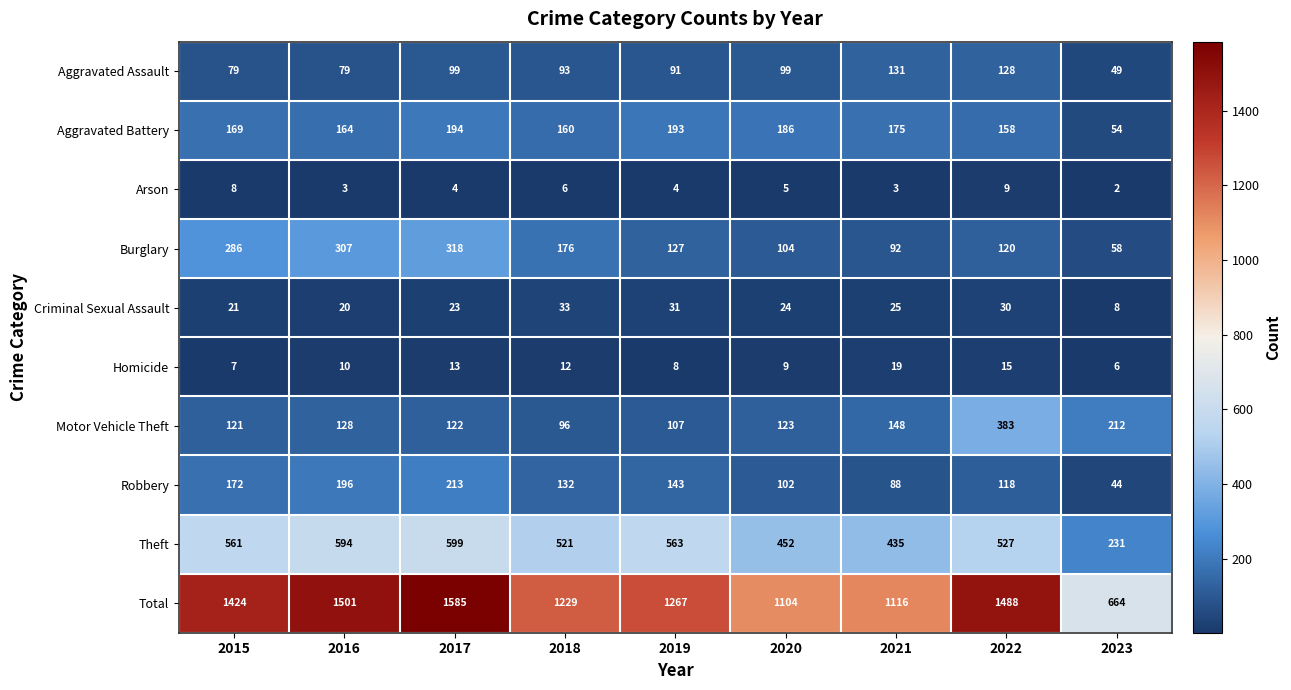

What is the sum of the Aggravated Assault values at 2019 and 2015?

170